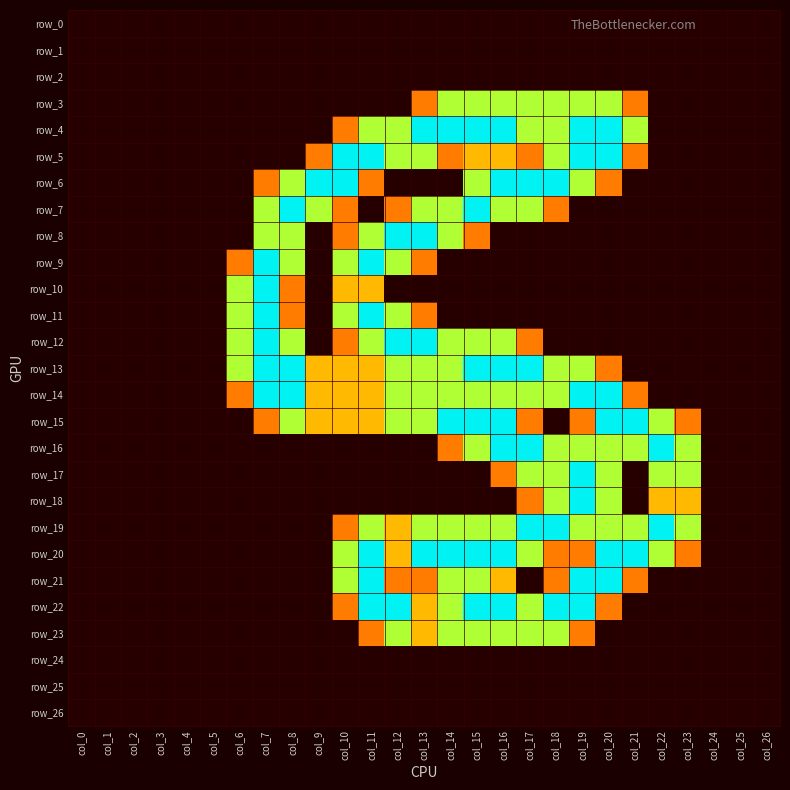

Rank the categories by row_10 value from lowest to highest.

col_0, col_1, col_2, col_3, col_4, col_5, col_9, col_12, col_13, col_14, col_15, col_16, col_17, col_18, col_19, col_20, col_21, col_22, col_23, col_24, col_25, col_26, col_8, col_10, col_11, col_6, col_7